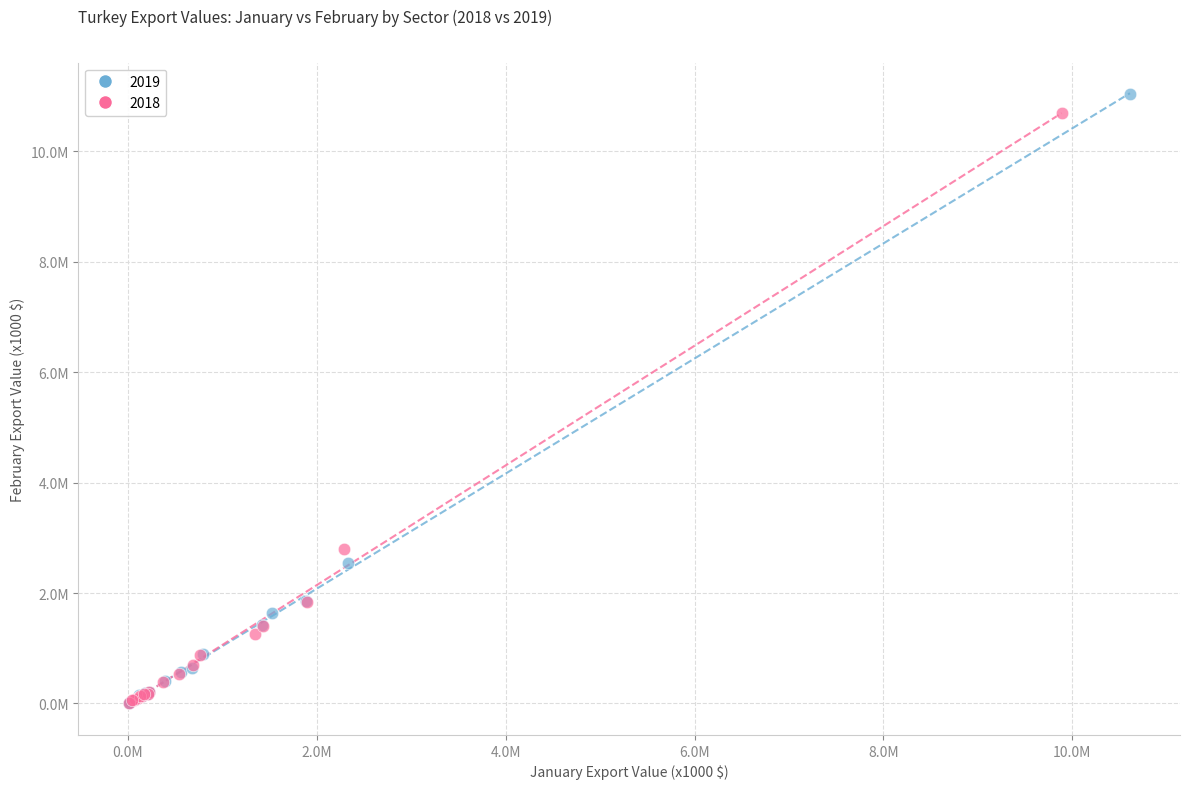

What are all the series names shown in the legend?

2019, 2018